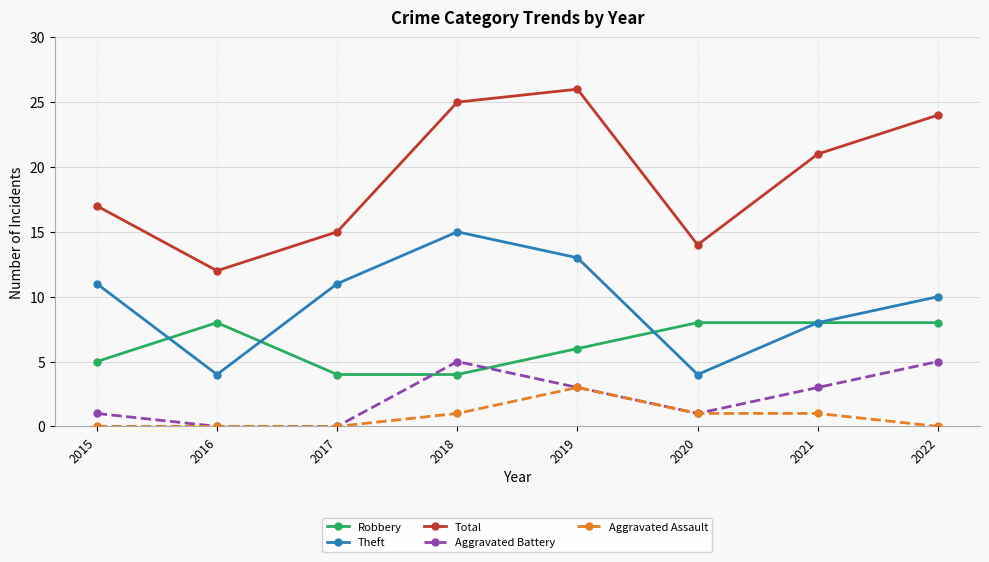

What is the value of the Aggravated Battery point at the 5th from the left?

3